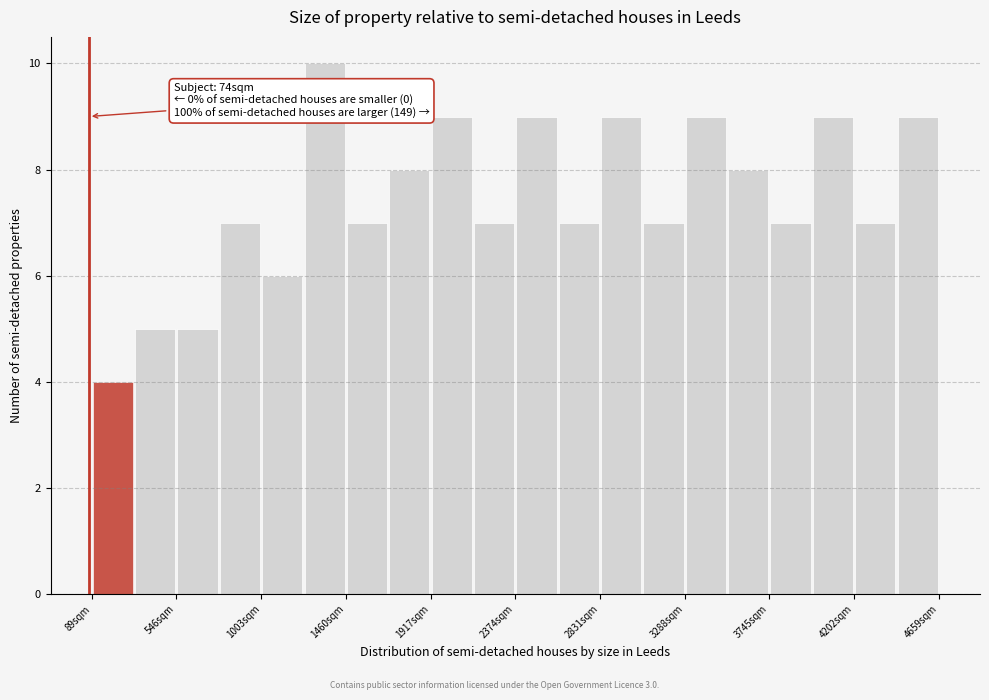

Which range on the x-axis has the tallest bar?

1250 to 1450